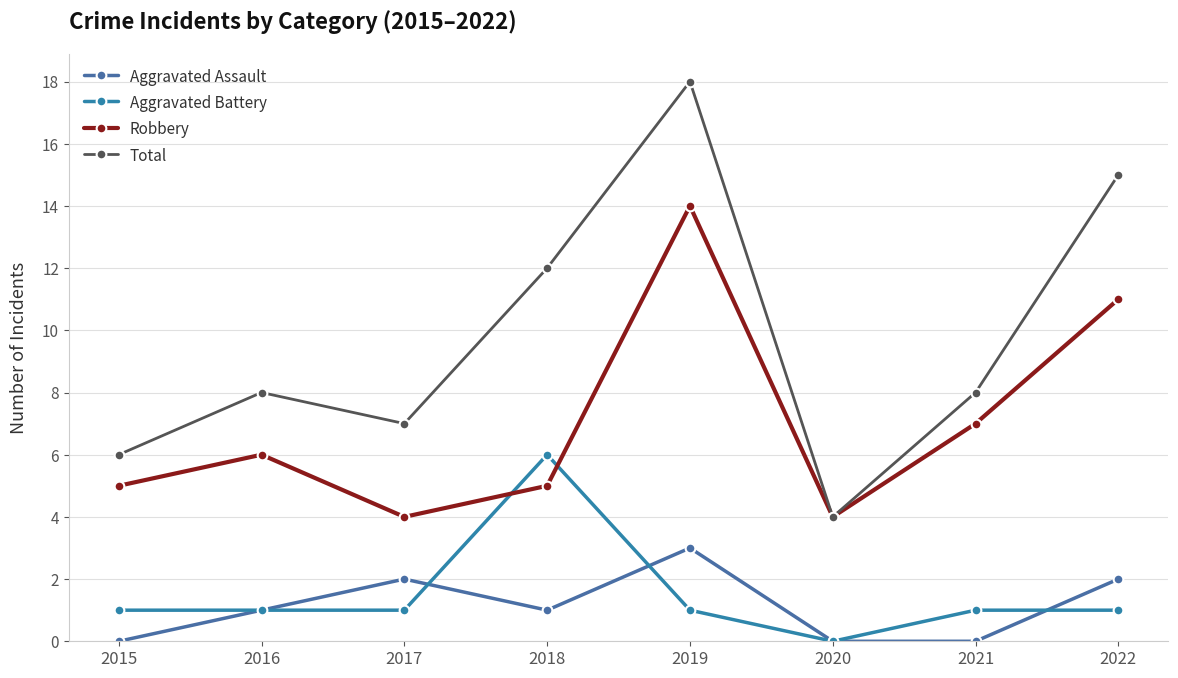

How many lines are shown in the chart?

4